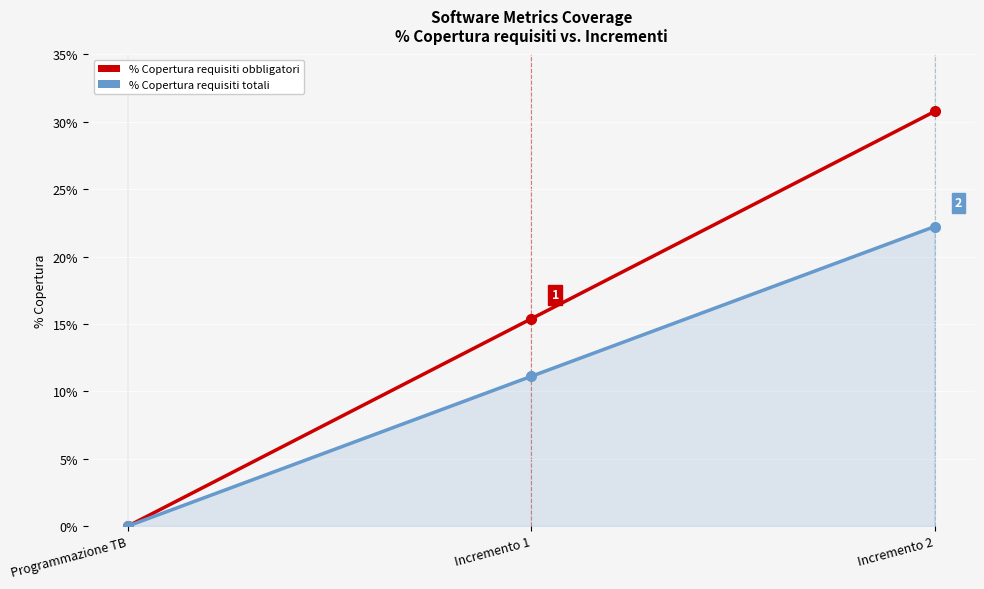

How many data points in % Copertura requisiti obbligatori are above 15?

2